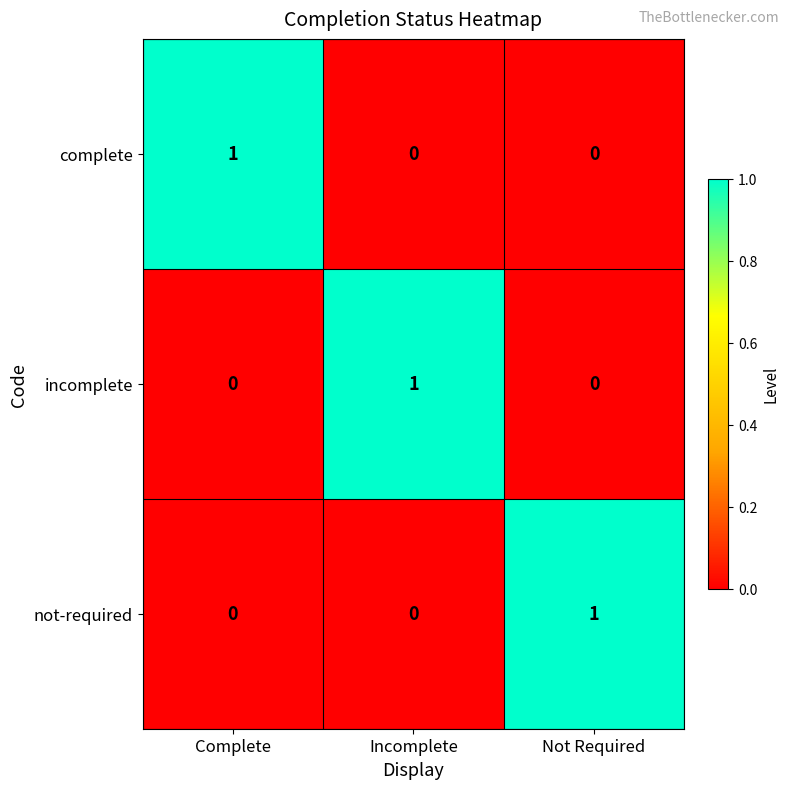

At which label does complete reach its peak?

Complete